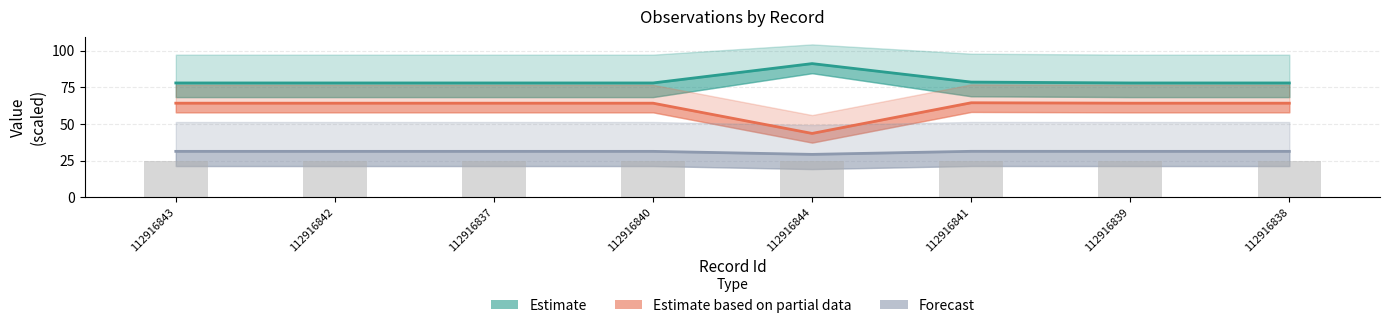

Which series has the largest total across all categories?

Estimate